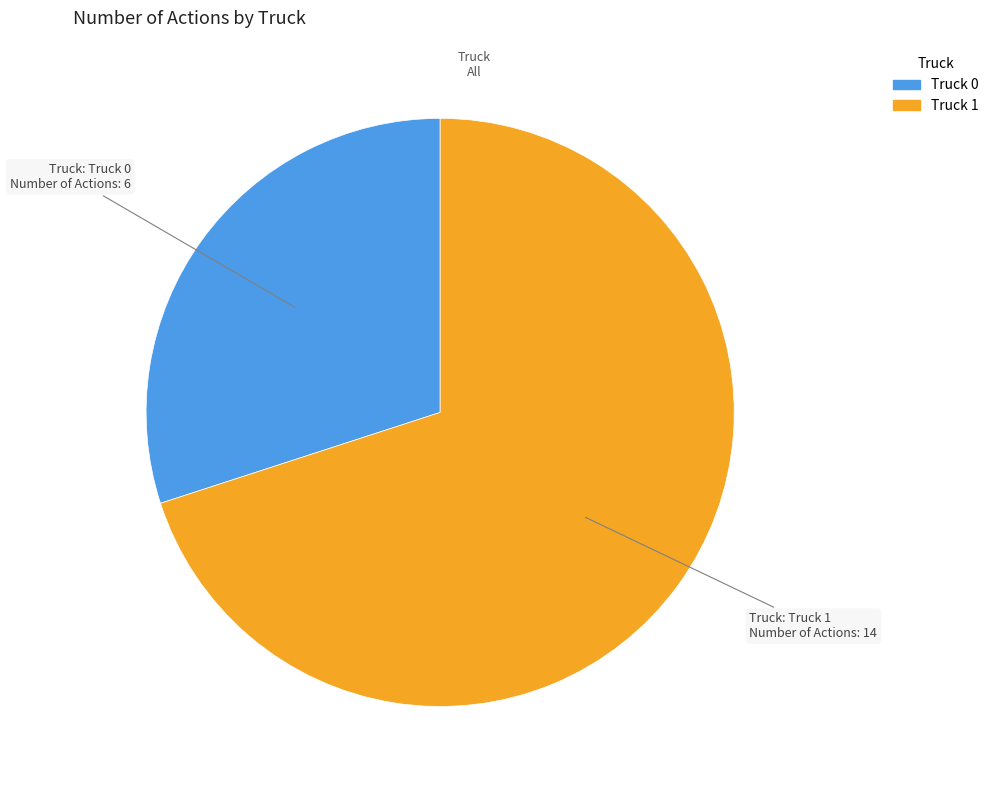

The Truck 0 slice represents 30% of the pie. True or false?

True